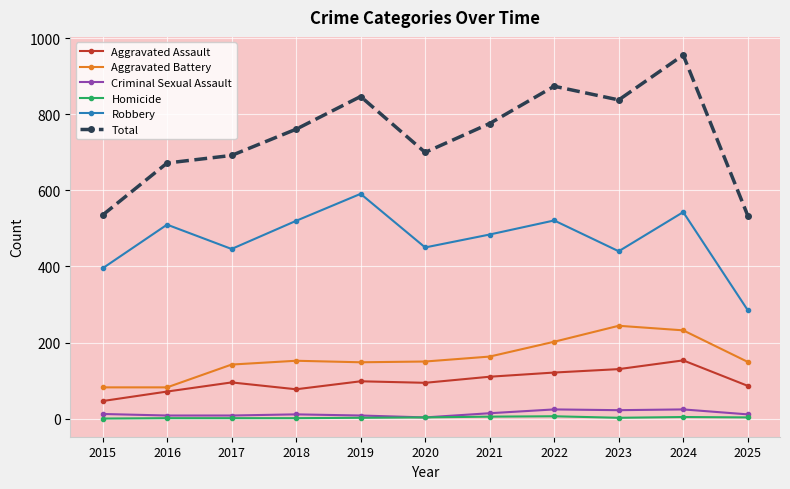

True or false: Homicide and Aggravated Battery intersect in this chart.

False